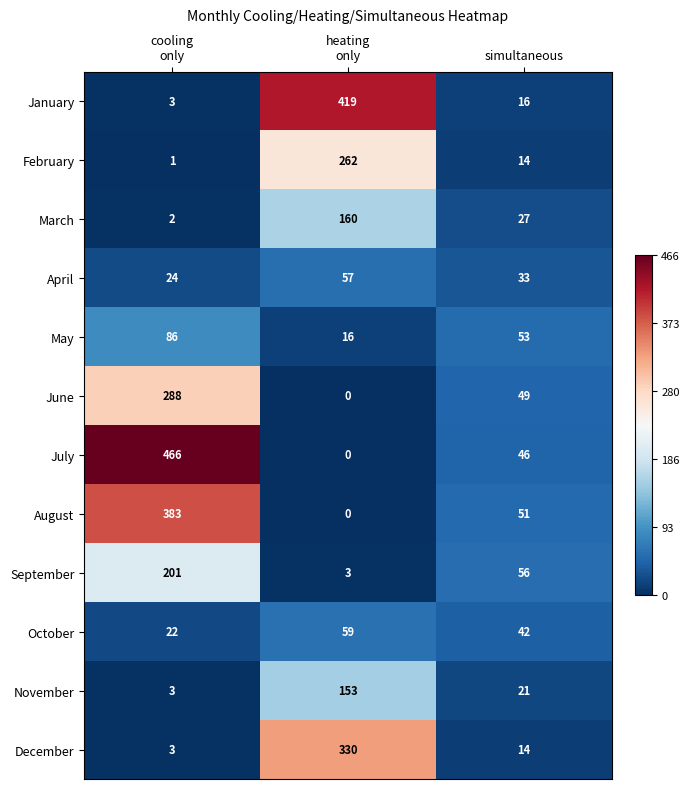

What is the difference between the maximum and minimum values in the January series?

416